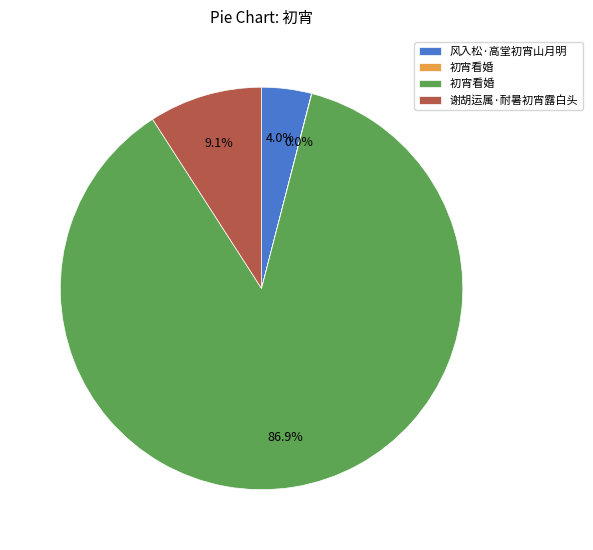

Does any single category account for the majority?

Yes